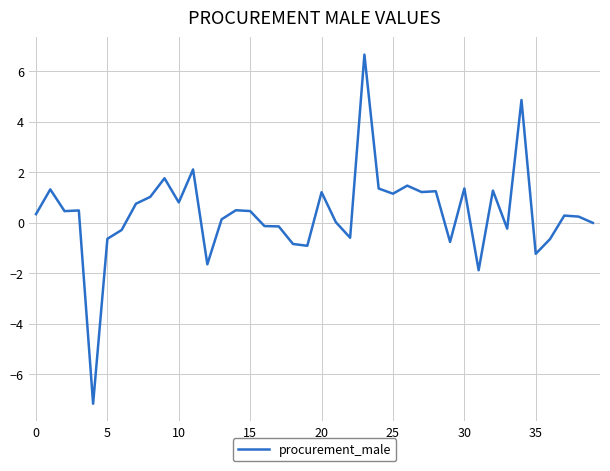

What is the difference between the maximum and minimum values?

13.8